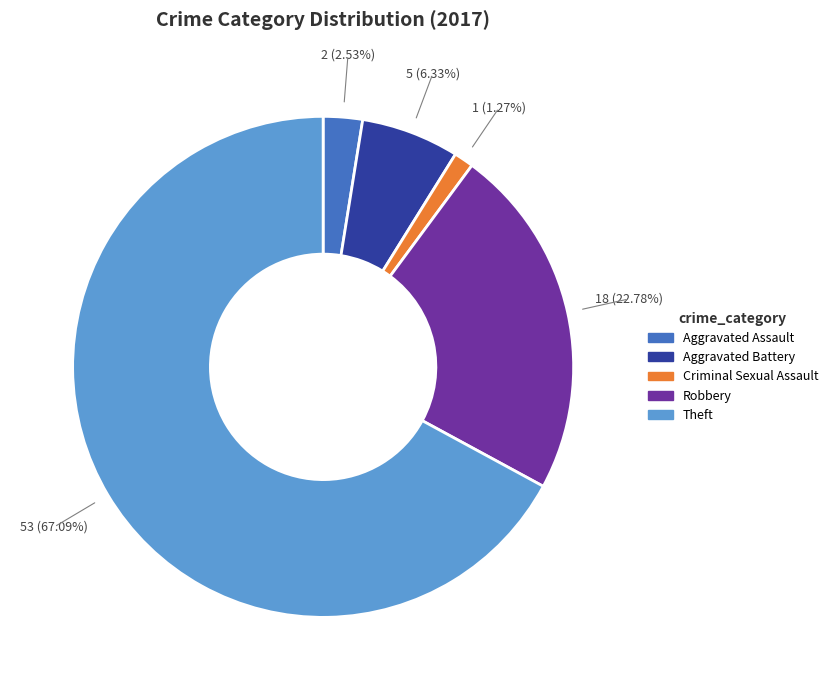

To the nearest percent, what is the difference between the Aggravated Battery and Theft slice percentages?

61%